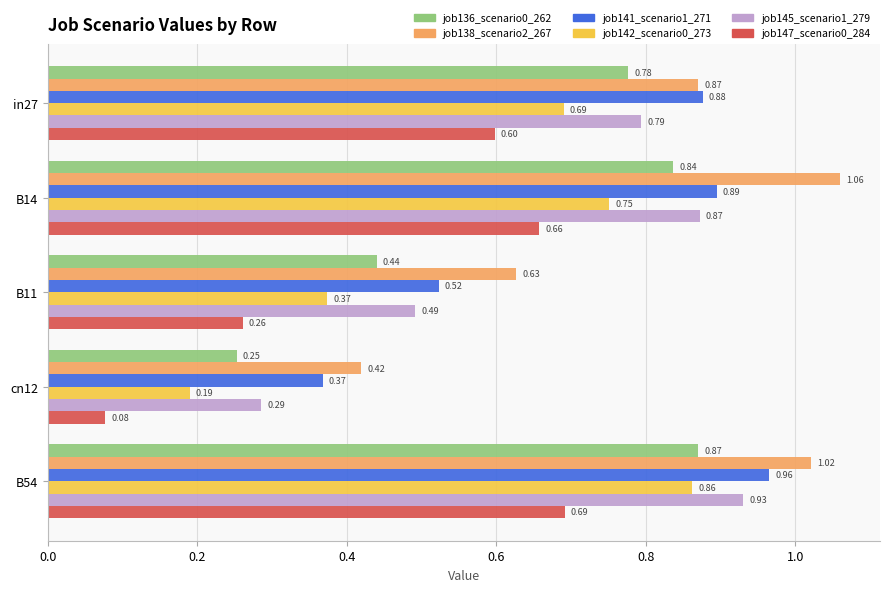

Which series has the largest range (max minus min)?

job142_scenario0_273